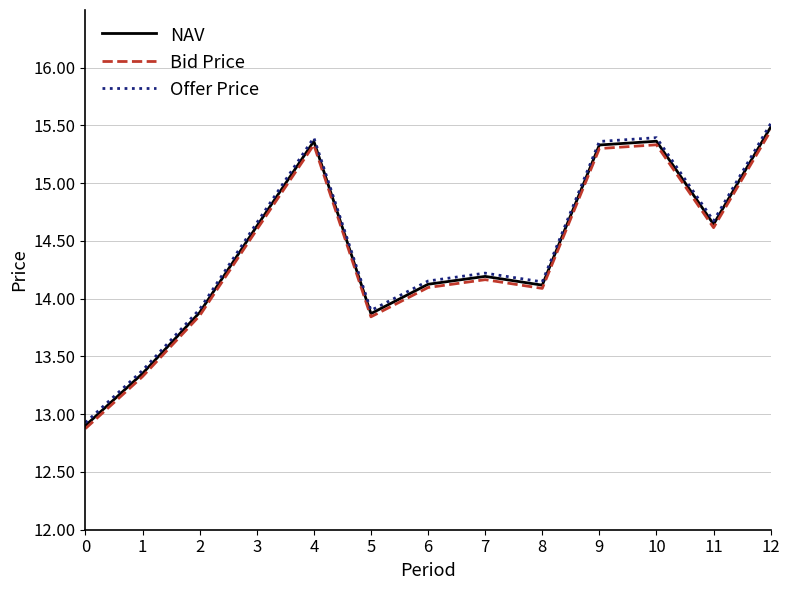

Which series changed the most between 4 and 12?

Offer Price